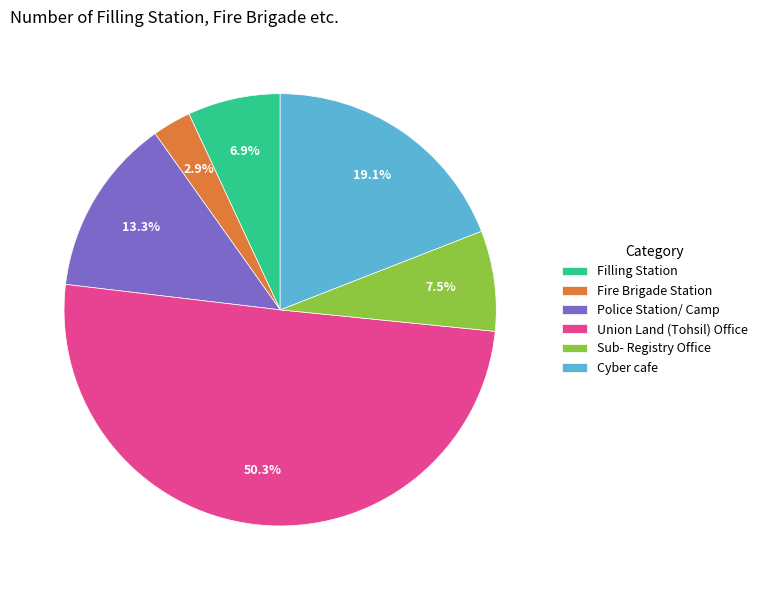

To the nearest percent, what is the combined percentage of Filling Station and Fire Brigade Station?

10%